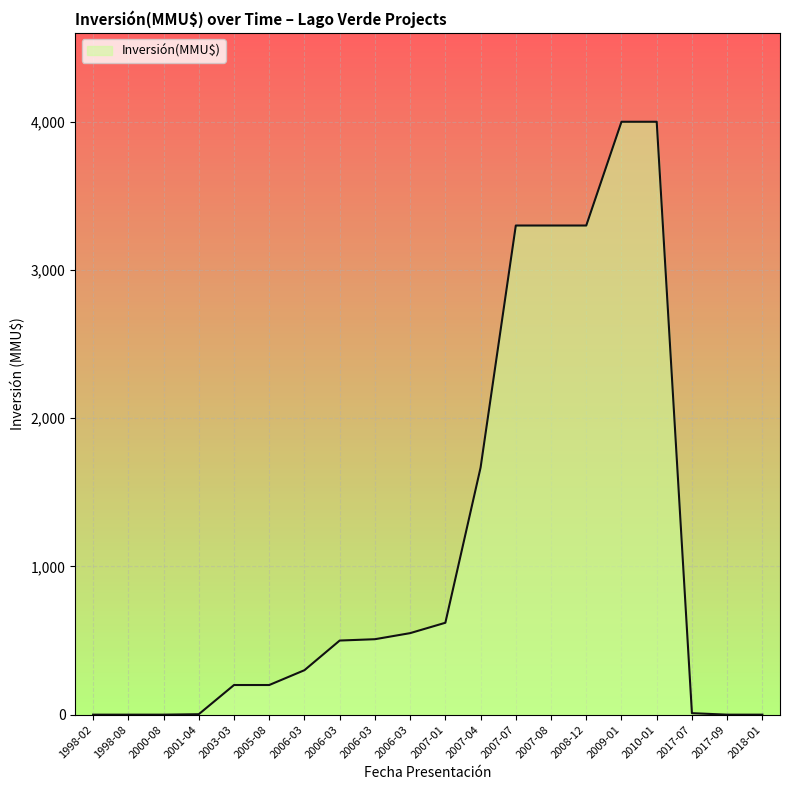

Does the chart have visible grid lines?

Yes